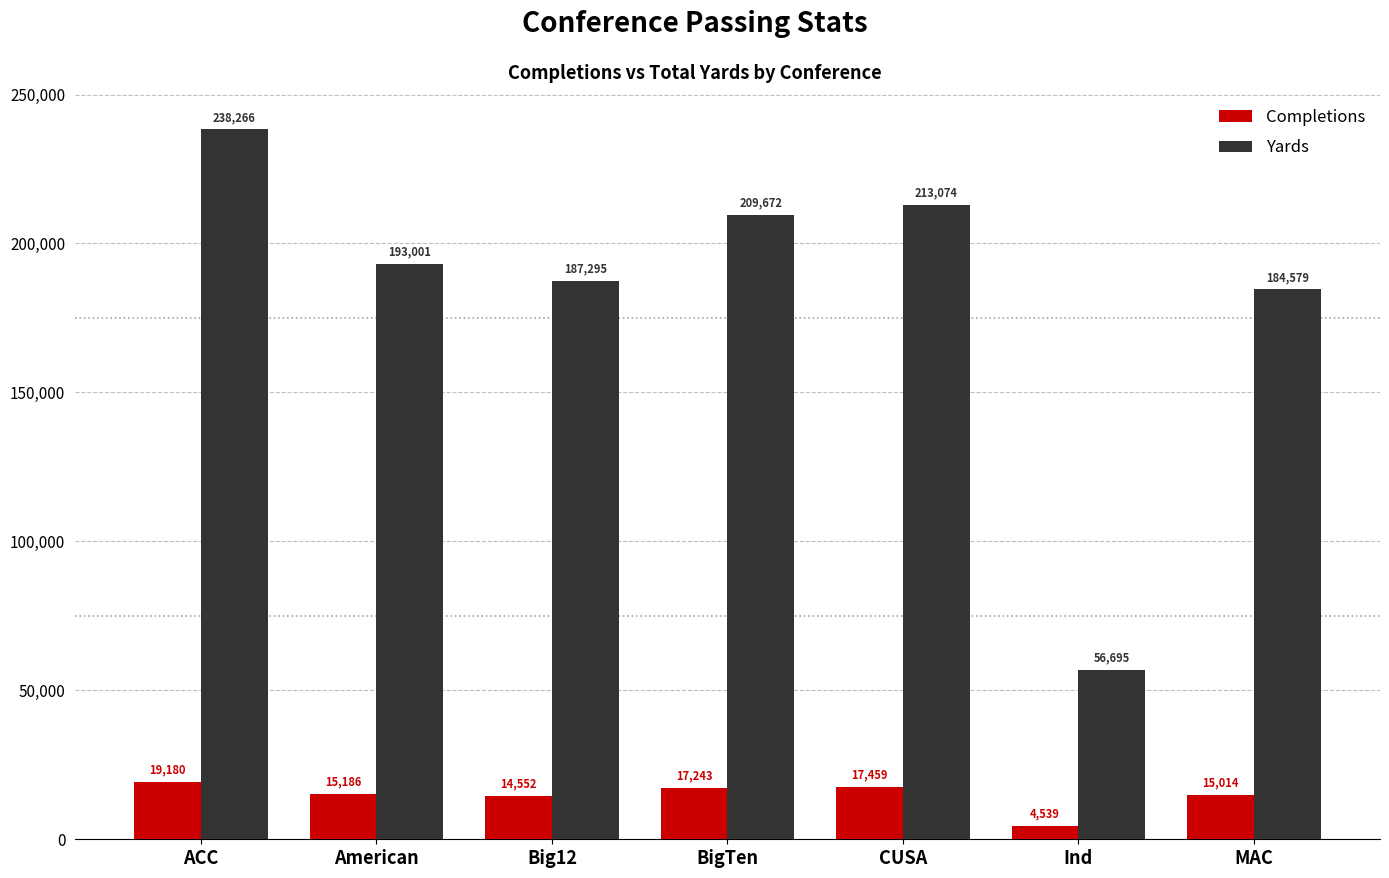

Is it true that Completions equals 3278 at American?

False